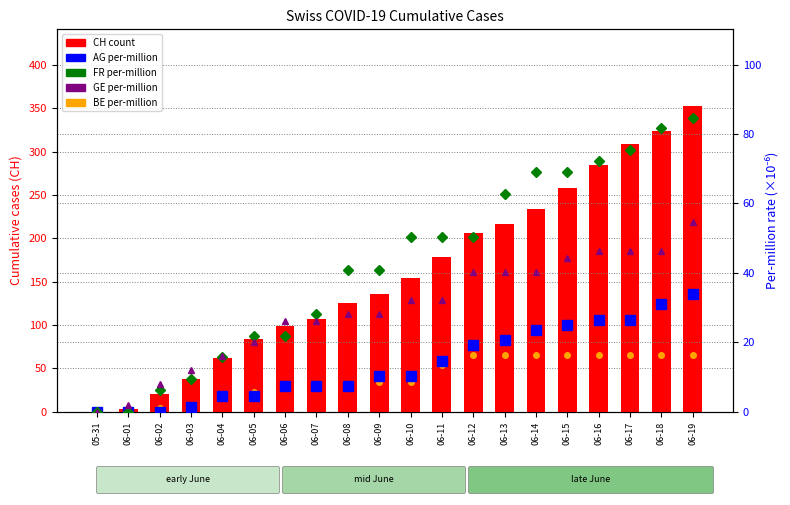

Where does the FR per-million series first go above 50?

06-10